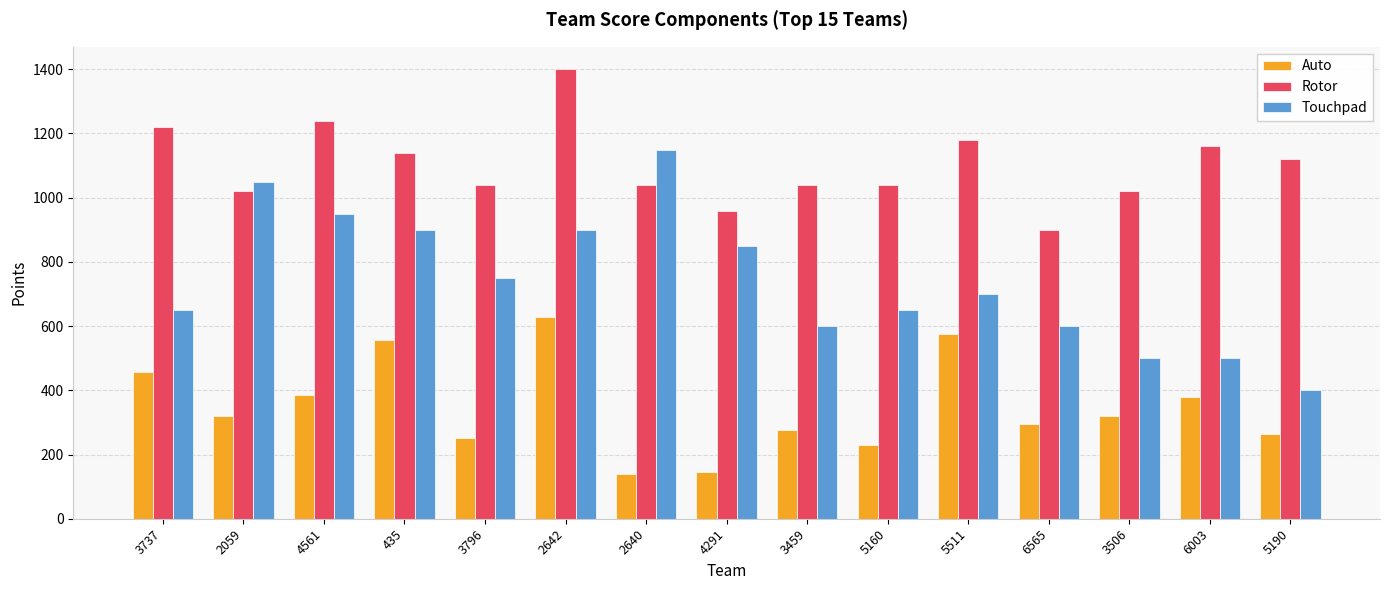

Which series has the largest range (max minus min)?

Touchpad